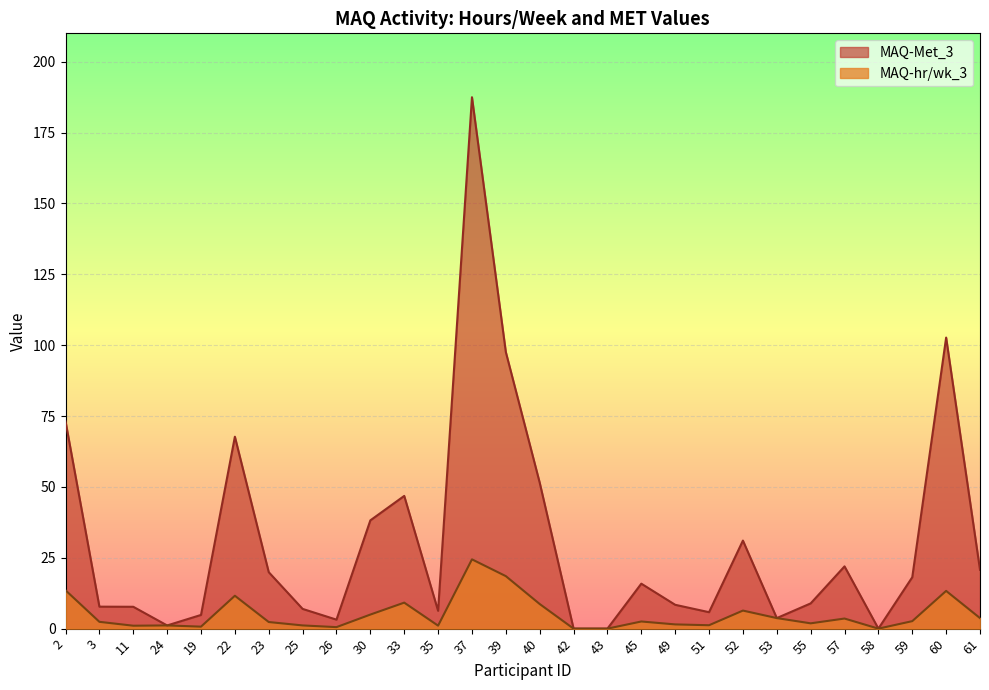

True or false: MAQ-Met_3 has more than 1 interior local peaks.

True